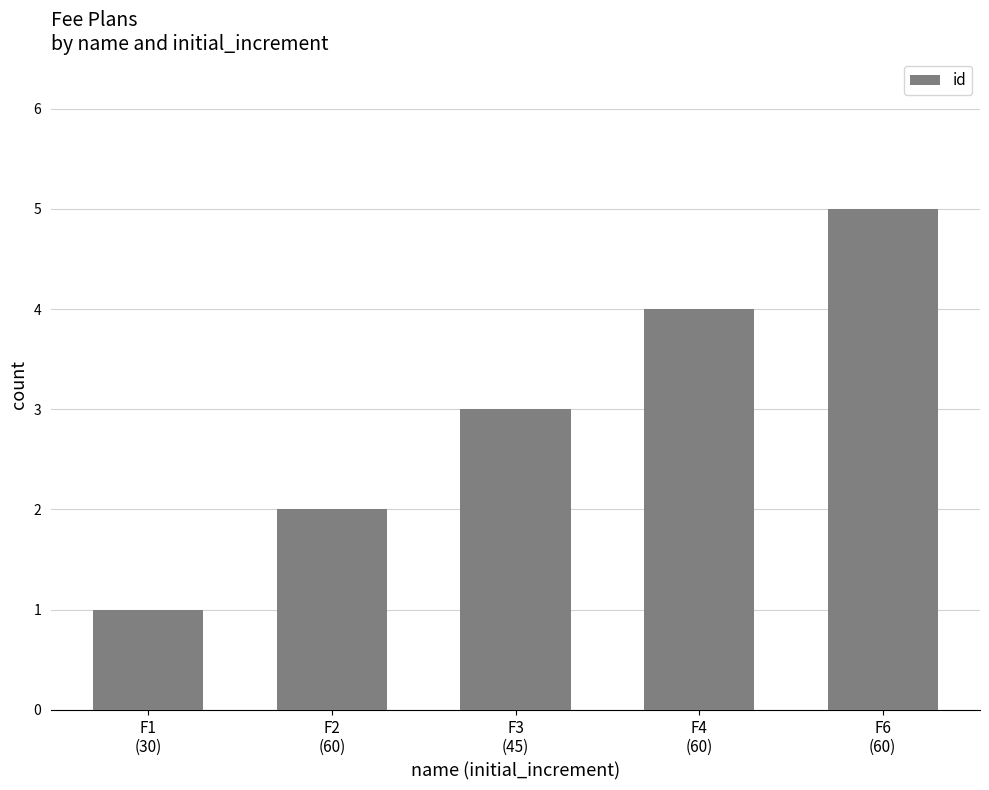

What is the maximum value shown in the chart?

5